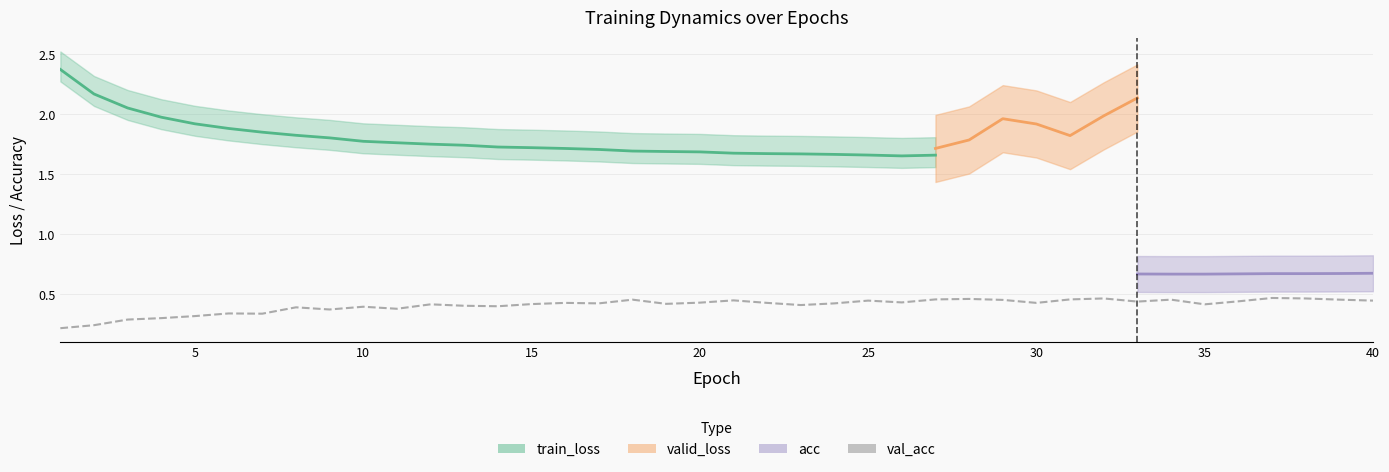

How many values are between 0 and 1?

40